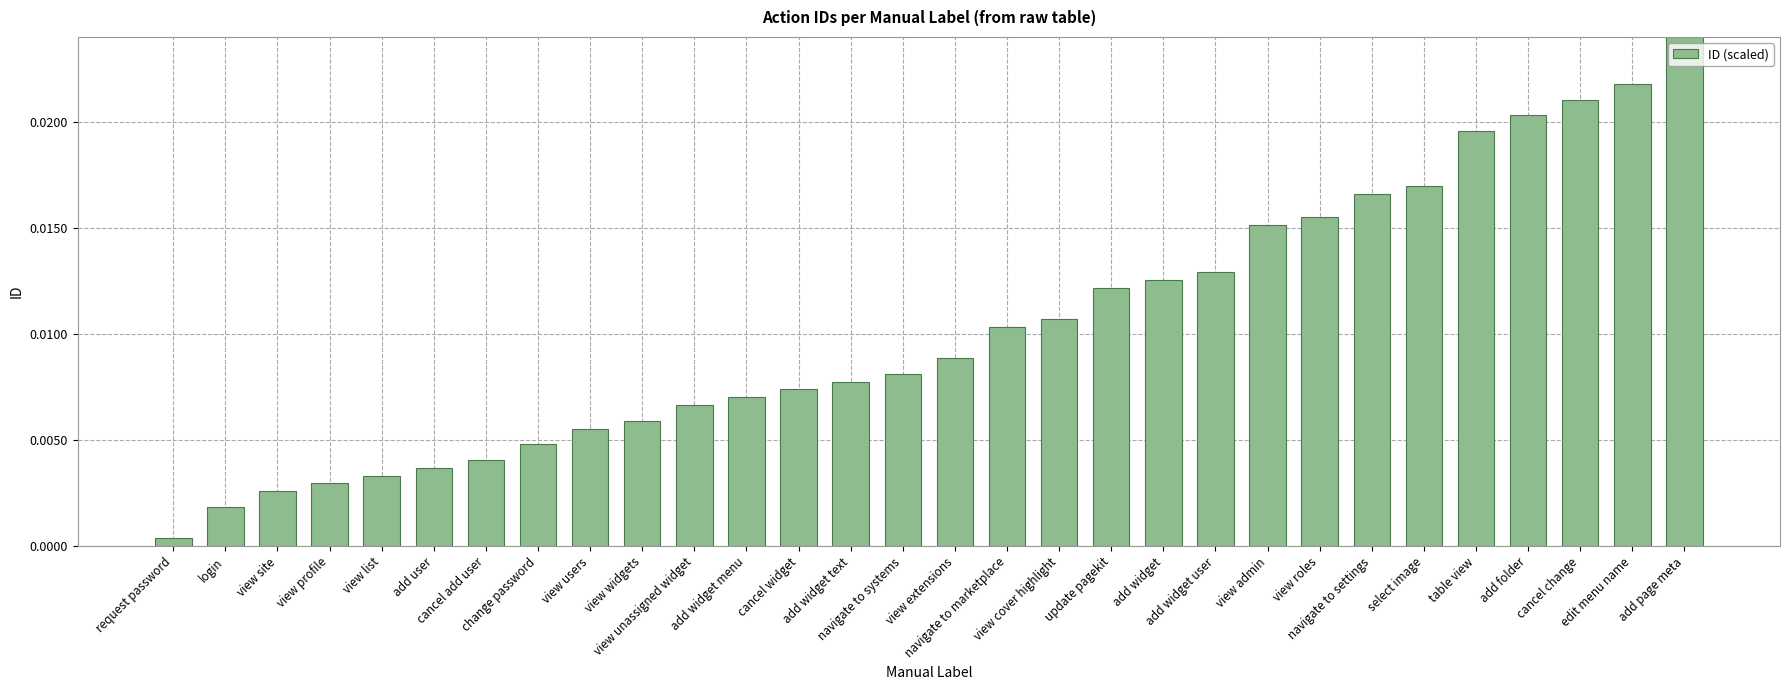

Rank the categories by value from highest to lowest.

add page meta, edit menu name, cancel change, add folder, table view, select image, navigate to settings, view roles, view admin, add widget user, add widget, update pagekit, view cover highlight, navigate to marketplace, view extensions, navigate to systems, add widget text, cancel widget, add widget menu, view unassigned widget, view widgets, view users, change password, cancel add user, add user, view list, view profile, view site, login, request password